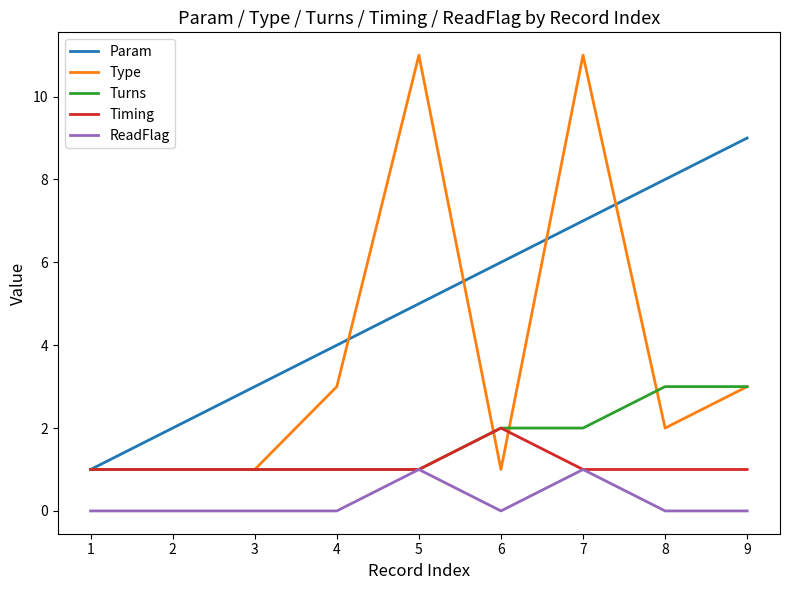

True or false: ReadFlag and Param intersect in this chart.

False